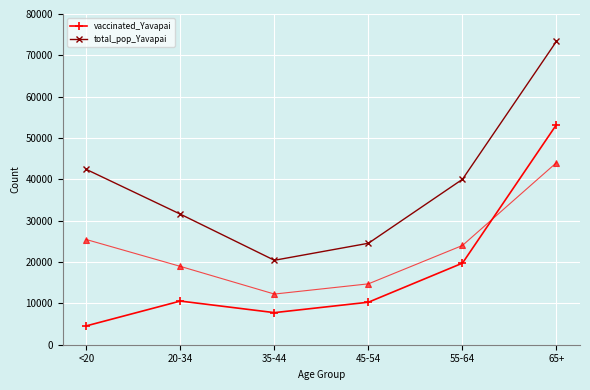

True or false: vaccinated_Yavapai and total_pop_Yavapai cross at least once.

False